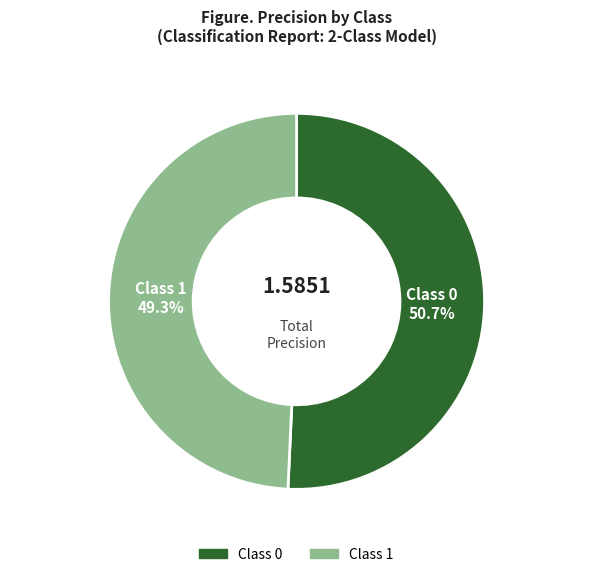

Do 0 and 1 together represent more than half of the pie?

Yes